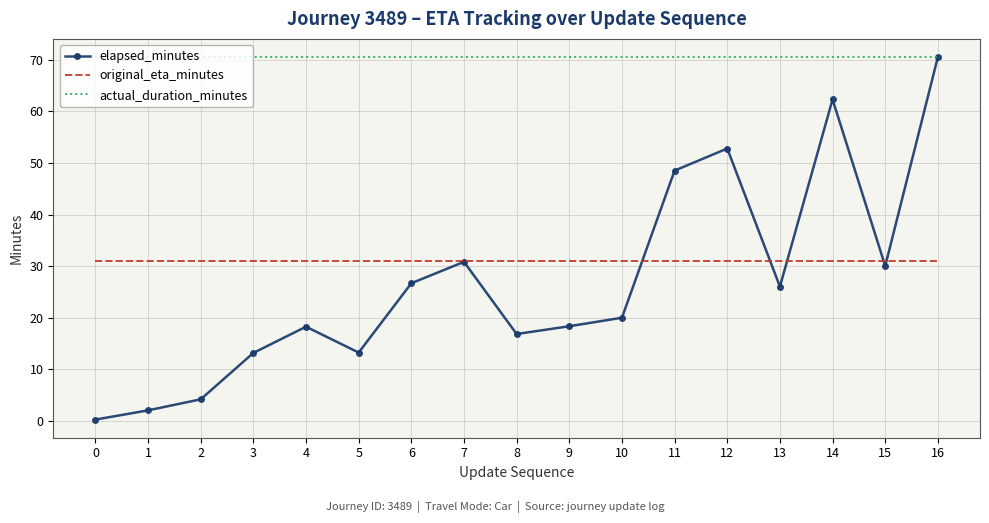

What are all the series names shown in the legend?

elapsed_minutes, original_eta_minutes, actual_duration_minutes